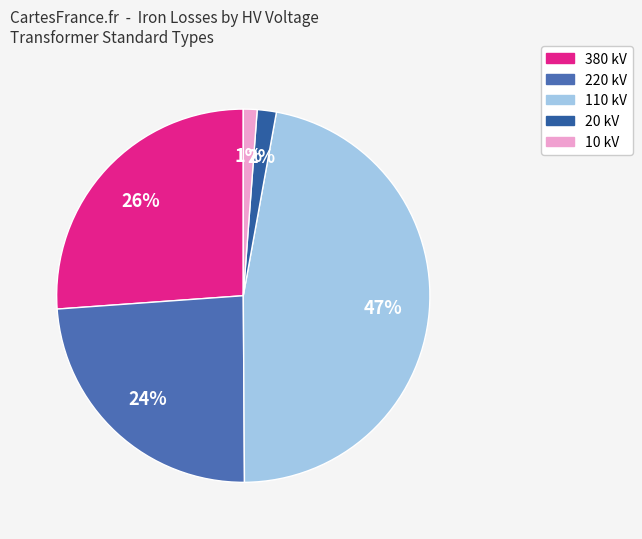

How many slices are in this pie chart?

5